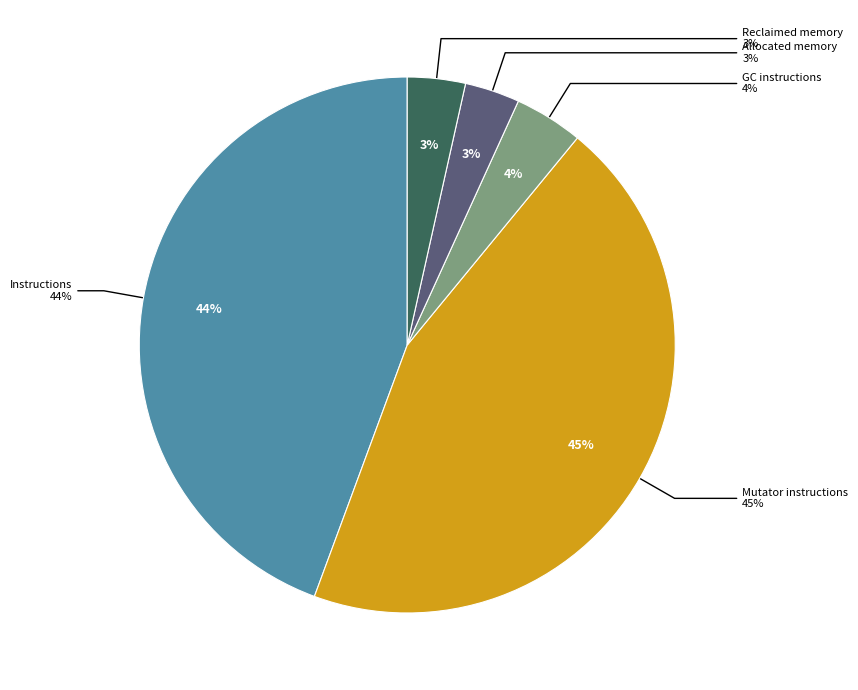

To the nearest percent, what percentage of the pie is Δ GC instructions?

4%